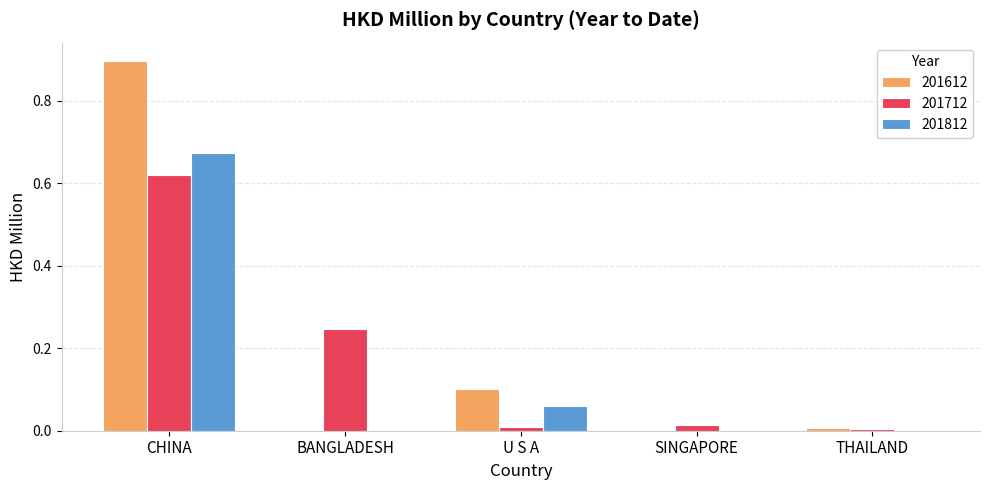

Is the value of 201812 at CHINA greater than the value of 201712 at SINGAPORE?

Yes